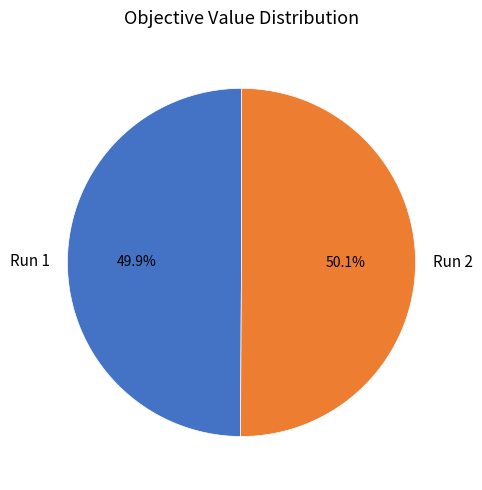

Is the sum of Run 2 and Run 1 greater than half?

Yes